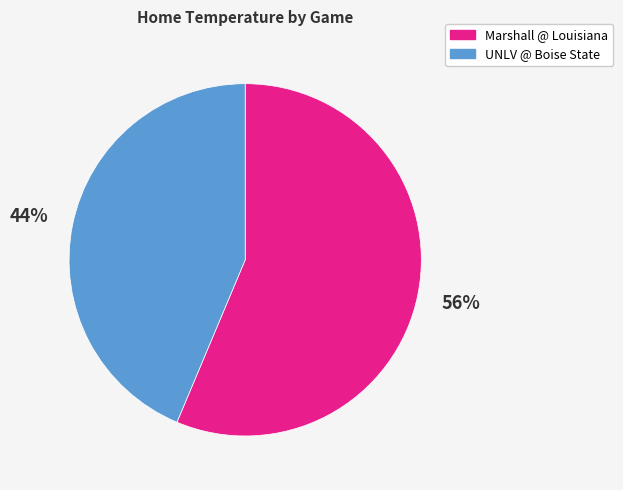

Does Marshall @ Louisiana represent more than half of the total?

Yes